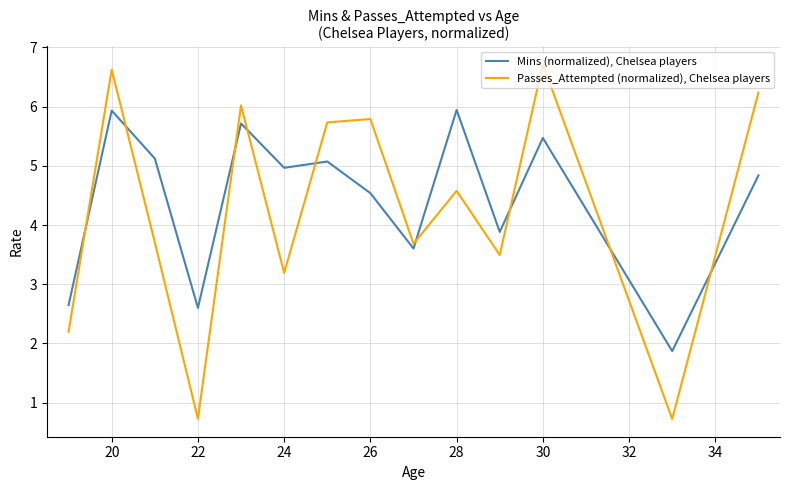

What is the minimum value shown in the chart?

0.7